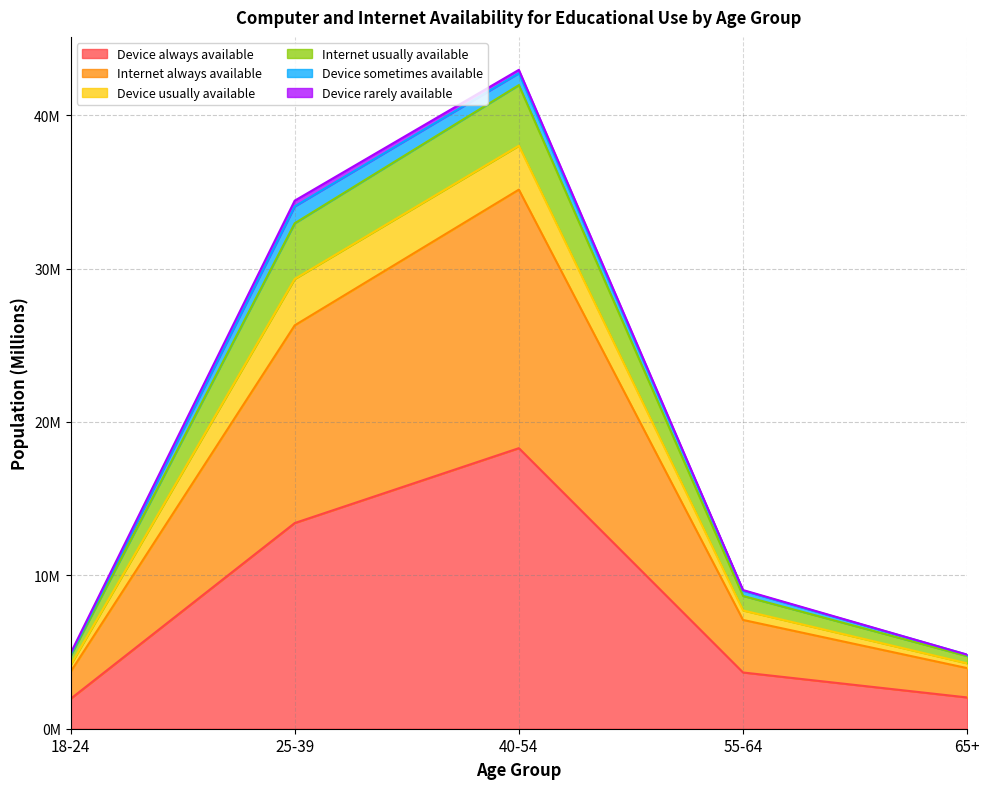

True or false: Internet always available has a value of 2.6 at 18-24.

False